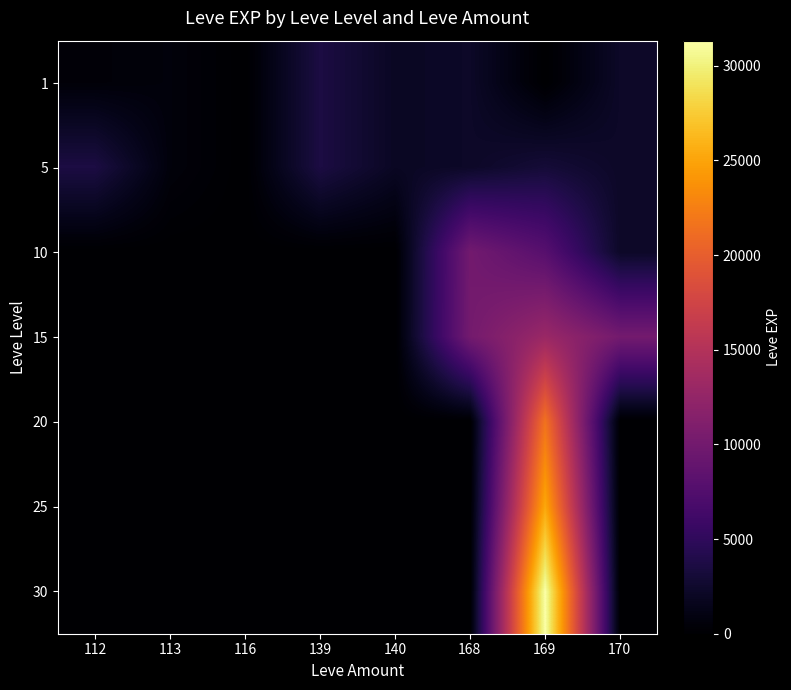

Reading left to right, extract all data points from this chart.

1: 112=450	113=630	116=1	139=3600	140=1980	168=2230	169=0	170=2230
5: 112=3600	113=630	116=0	139=3600	140=1980	168=2230	169=3040	170=2230
10: 112=0	113=0	116=0	139=0	140=0	168=9990	169=7880	170=2230
15: 112=0	113=0	116=0	139=0	140=0	168=10100	169=13040	170=10100
20: 112=0	113=0	116=0	139=0	140=0	168=0	169=21600	170=0
25: 112=0	113=0	116=0	139=0	140=0	168=0	169=25250	170=0
30: 112=0	113=0	116=0	139=0	140=0	168=0	169=31330	170=0